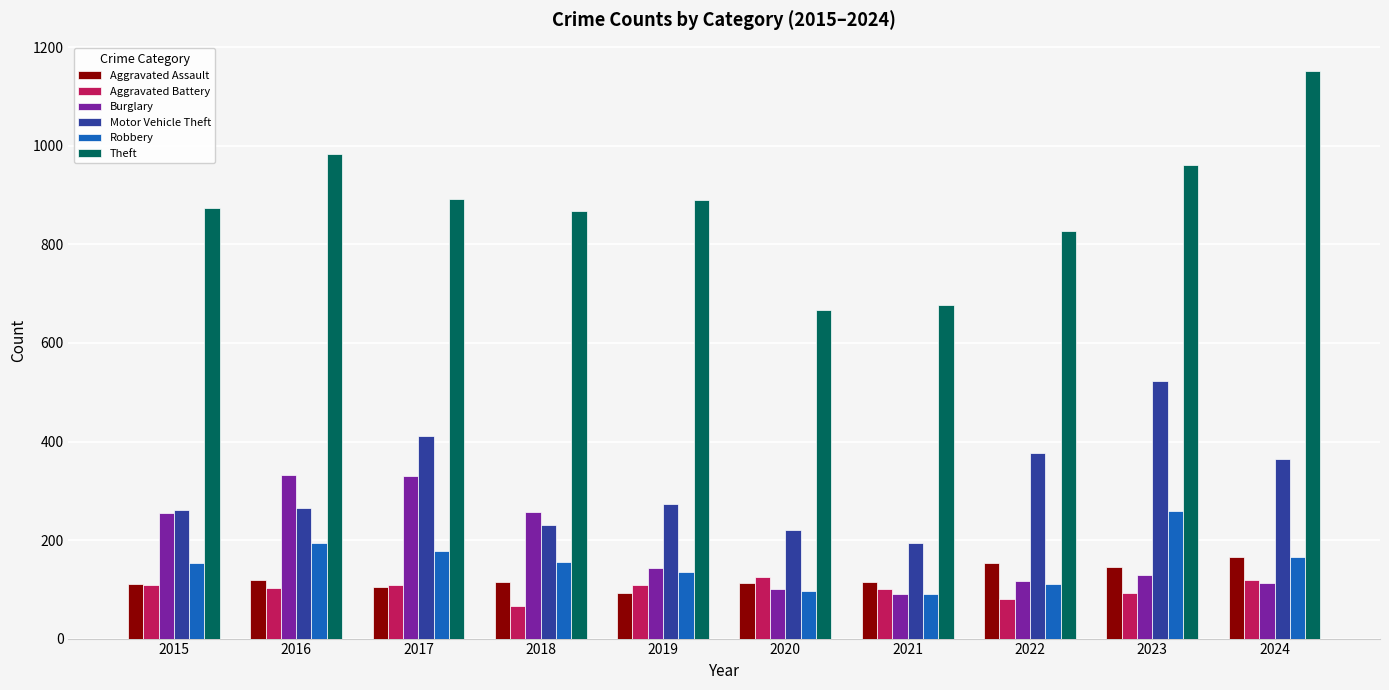

Is it true that Burglary equals 254 at 2015?

True